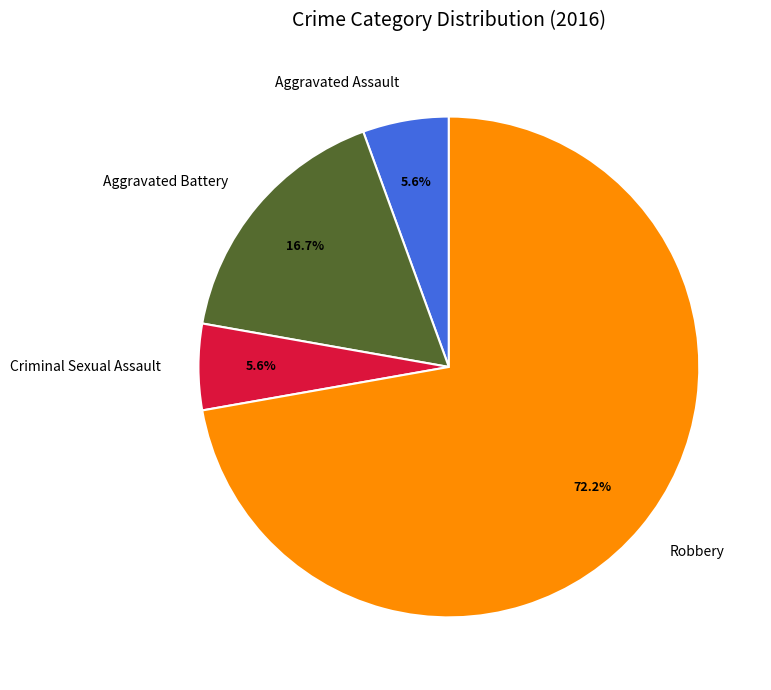

Which slice is the largest?

Robbery